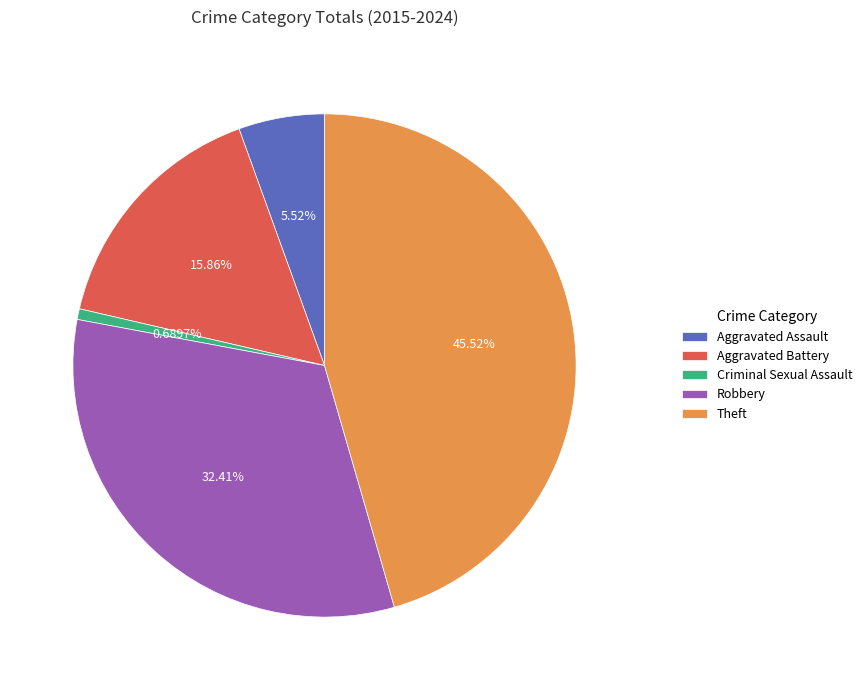

Is there a majority slice in this chart?

No